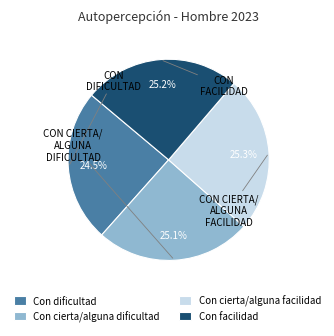

What portion of the pie excludes Con cierta/alguna facilidad?

74.7%